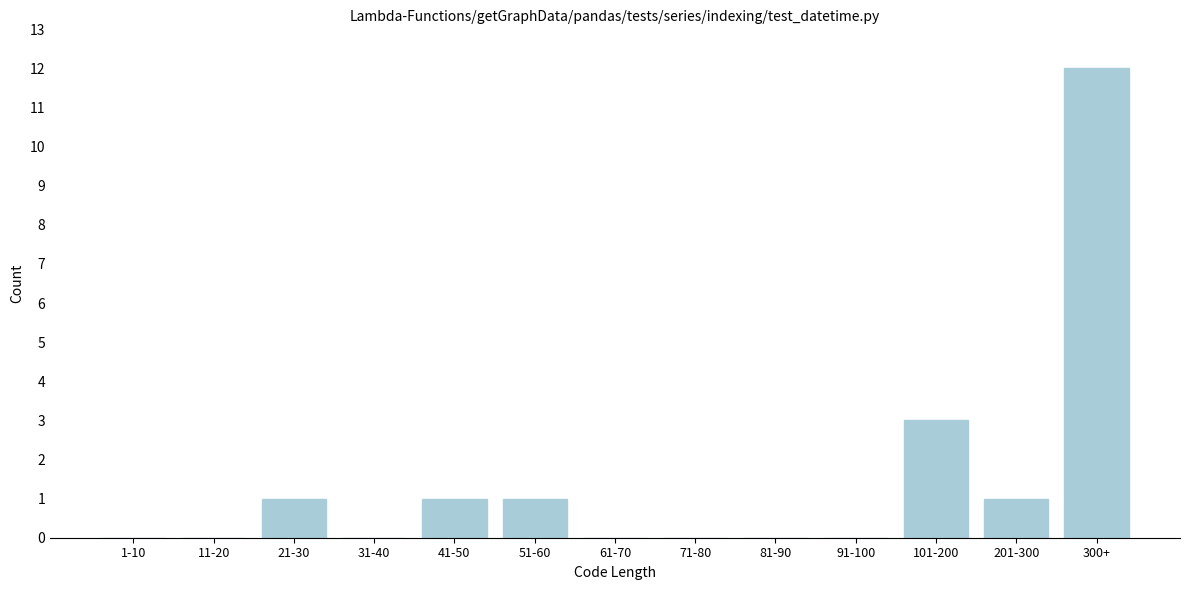

Reading left to right, what are all the values shown in this chart?

1-10=0	11-20=0	21-30=1	31-40=0	41-50=1	51-60=1	61-70=0	71-80=0	81-90=0	91-100=0	101-200=3	201-300=1	300+=12